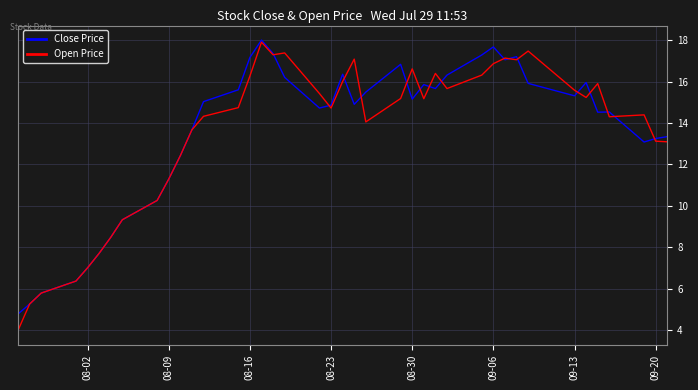

True or false: Close Price has more than 1 interior local peaks.

True